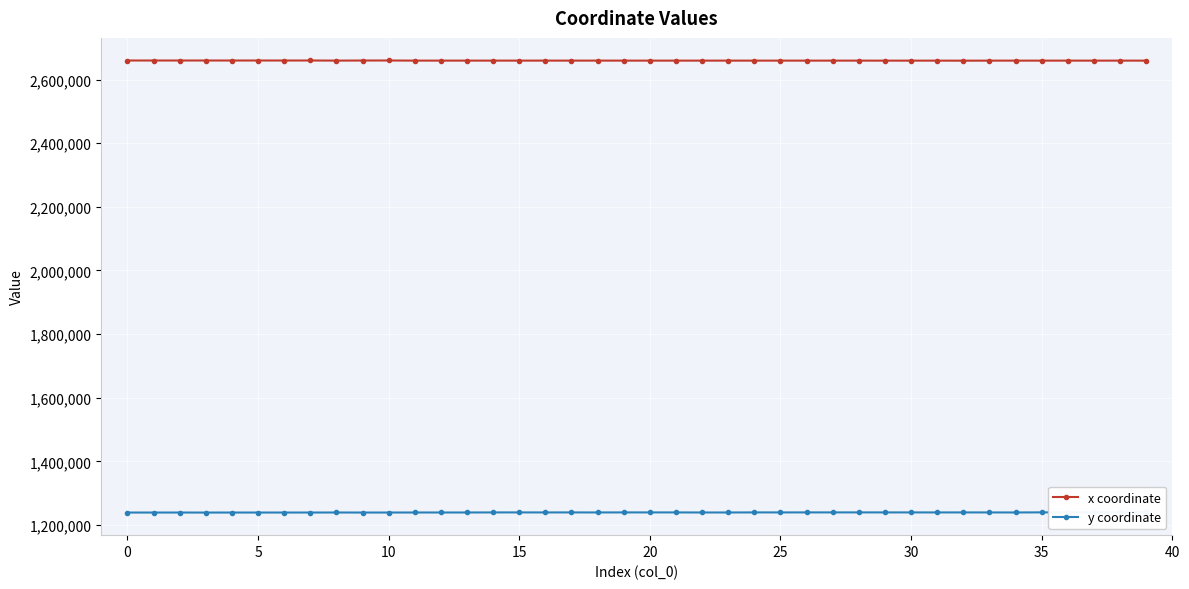

Which series has the widest spread of values?

y coordinate